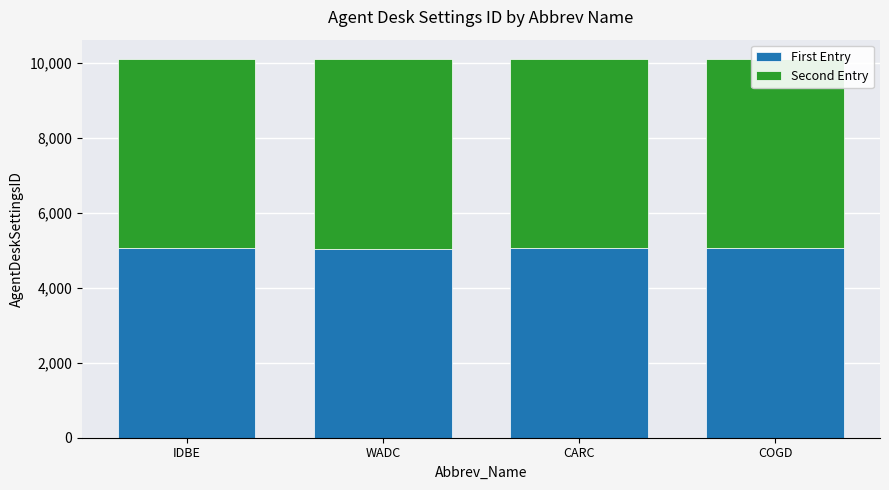

What is the difference between the second highest and second lowest values in the First Entry series?

4